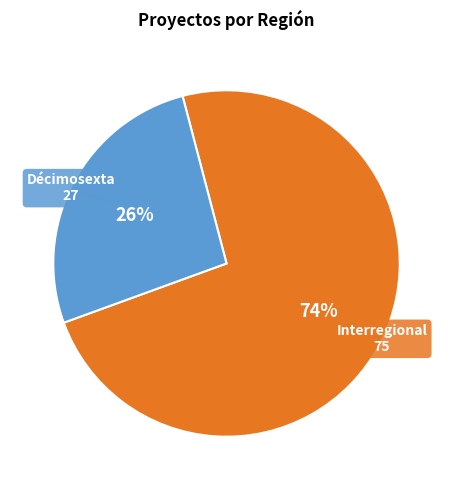

Which category has the smallest portion of the pie?

Décimosexta